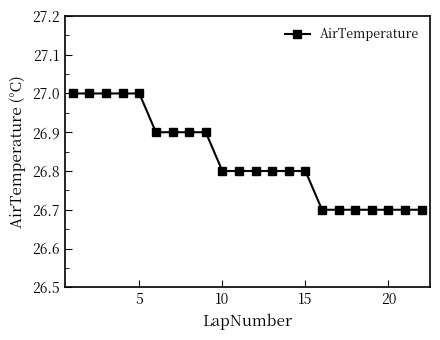

Reading left to right, extract all data points from this chart.

27.0	27.0	27.0	27.0	27.0	26.9	26.9	26.9	26.9	26.8	26.8	26.8	26.8	26.8	26.8	26.7	26.7	26.7	26.7	26.7	26.7	26.7